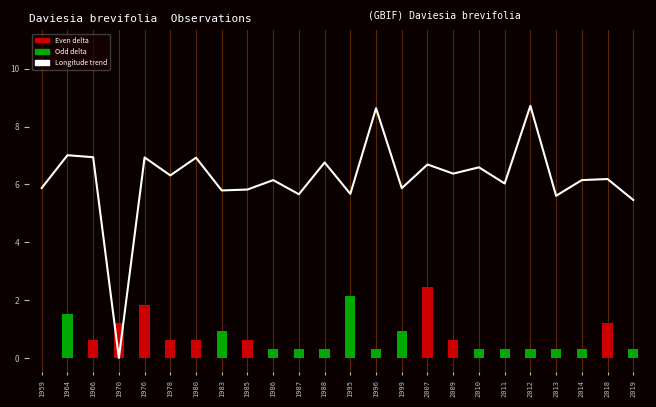

Where does the Longitude trend series first go above 6?

1964